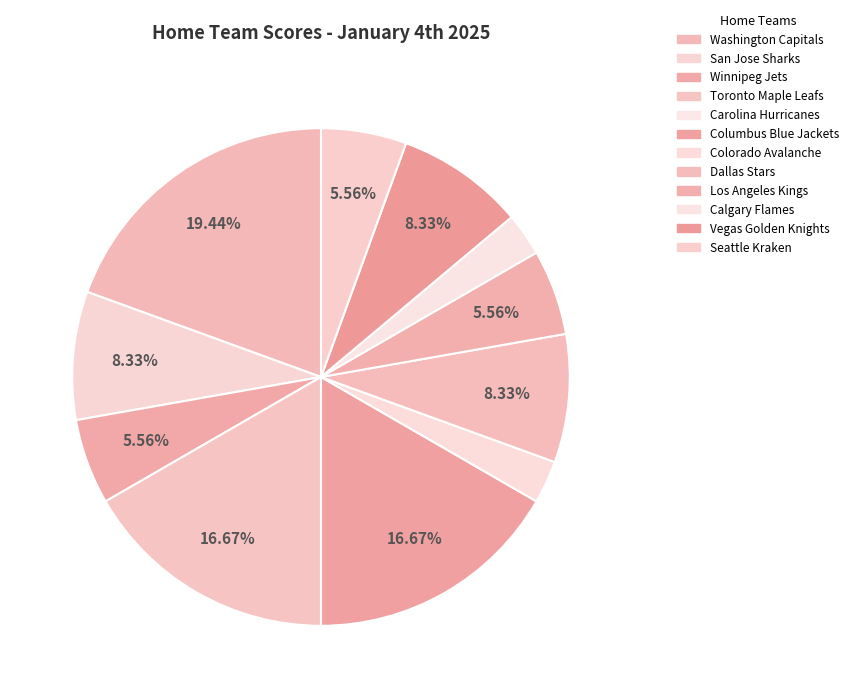

Which has a higher value, Calgary Flames or Washington Capitals?

Washington Capitals